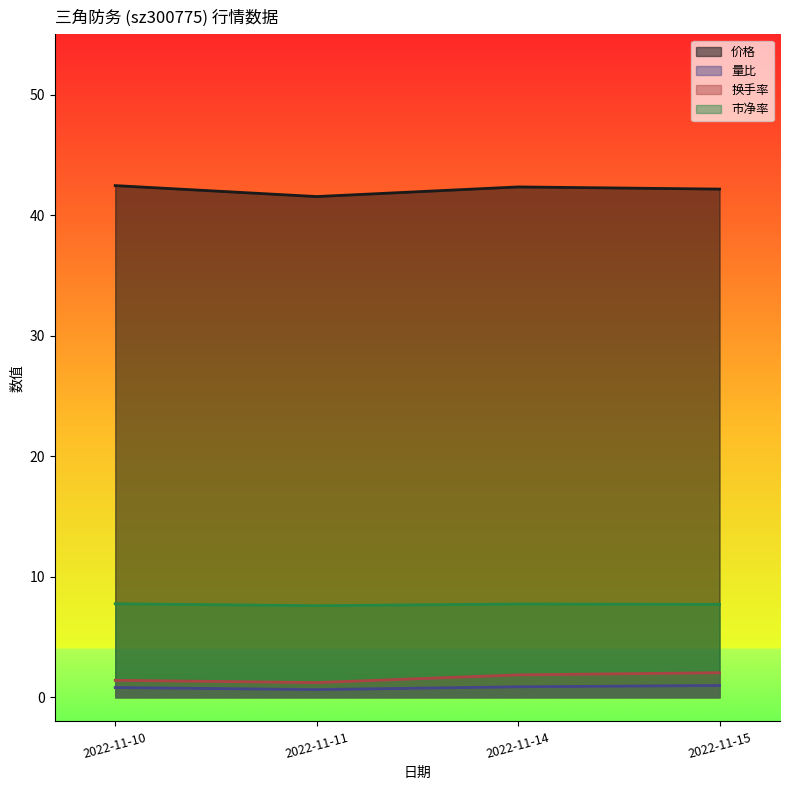

The 换手率 series shows 2.0 at 2022-11-15. True or false?

True